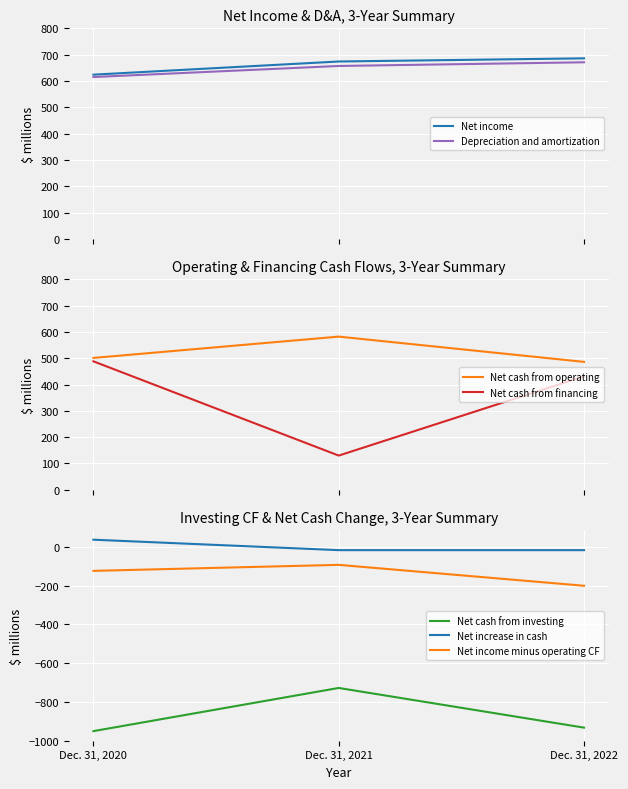

What is the highest value of the Net cash flows from investing series?

-728